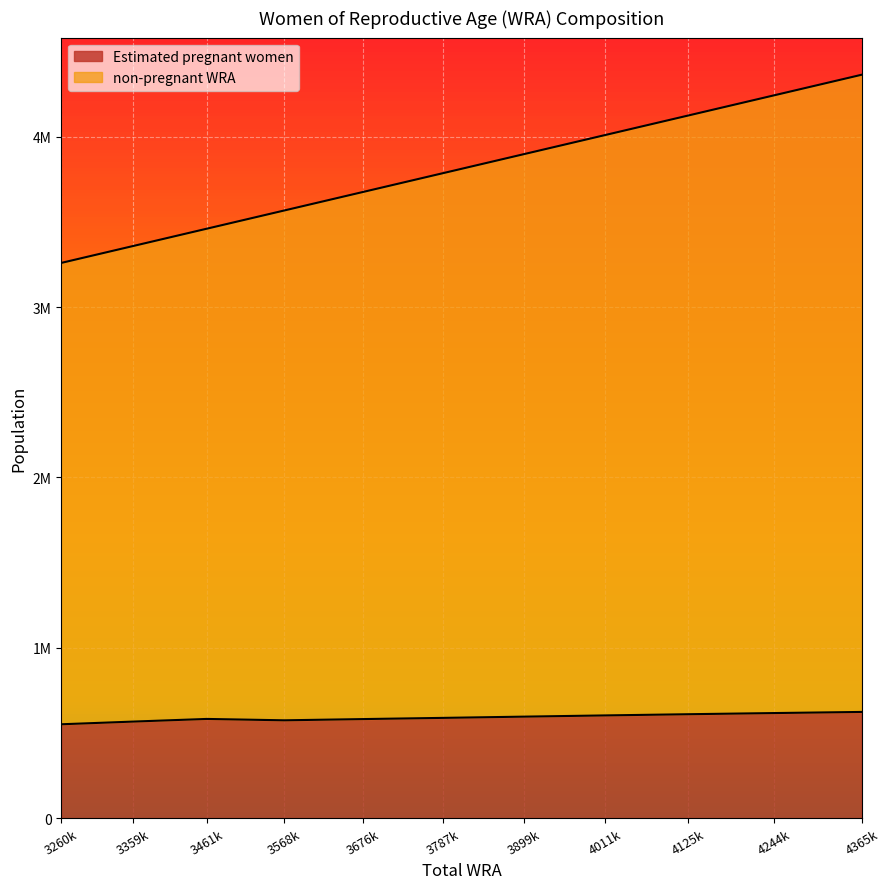

List the series in order of their overall mean, highest first.

non-pregnant WRA, Estimated pregnant women